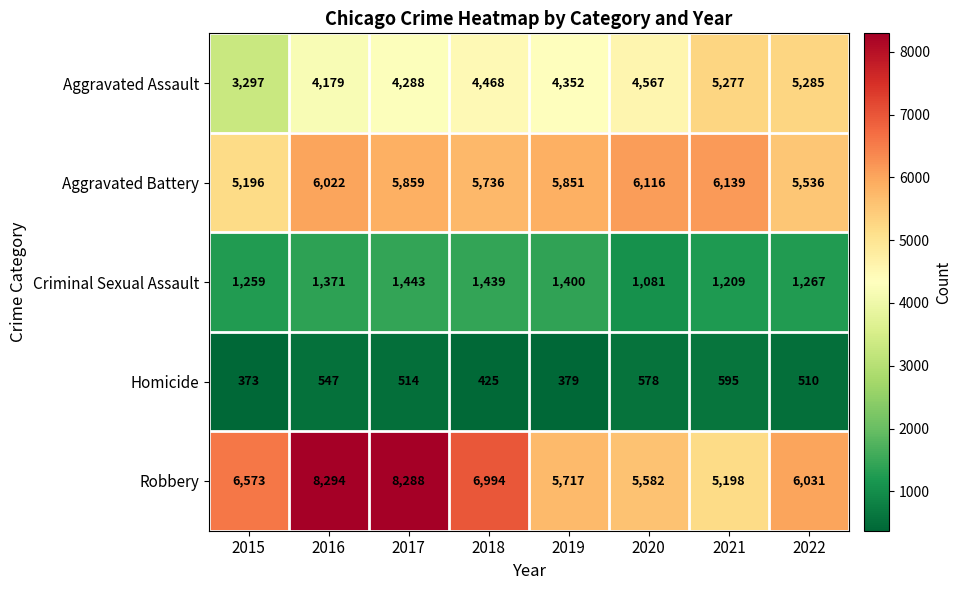

Rank the series at 2015 from highest to lowest value.

Robbery, Aggravated Battery, Aggravated Assault, Criminal Sexual Assault, Homicide